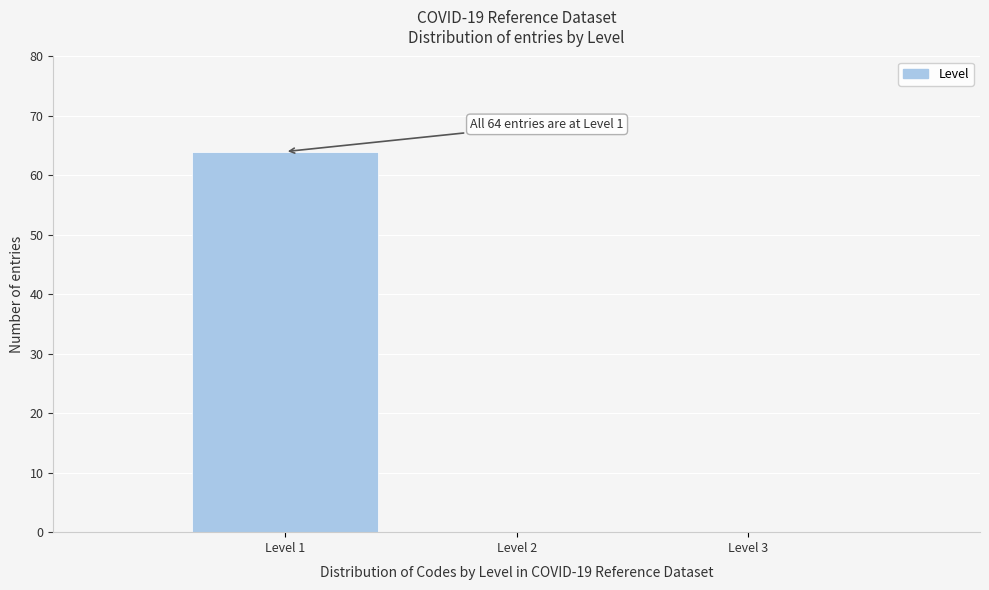

Reading left to right, list all the values displayed in this chart.

Level 1=64	Level 2=0	Level 3=0